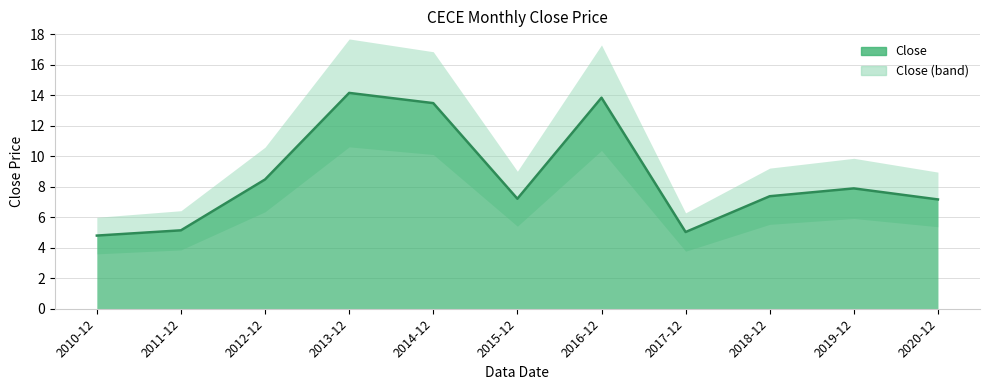

What is the value of the 4th point from the left?

14.1